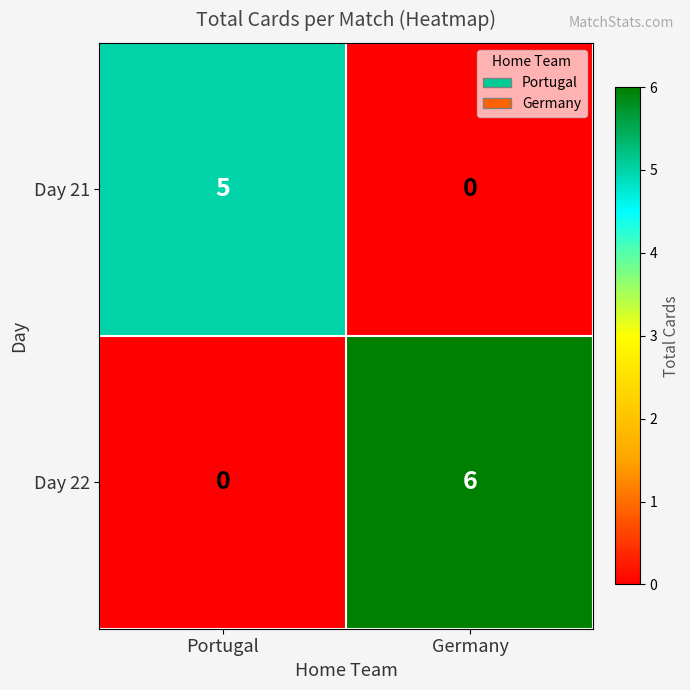

True or false: Day 22 has a value of 6 at Germany.

True